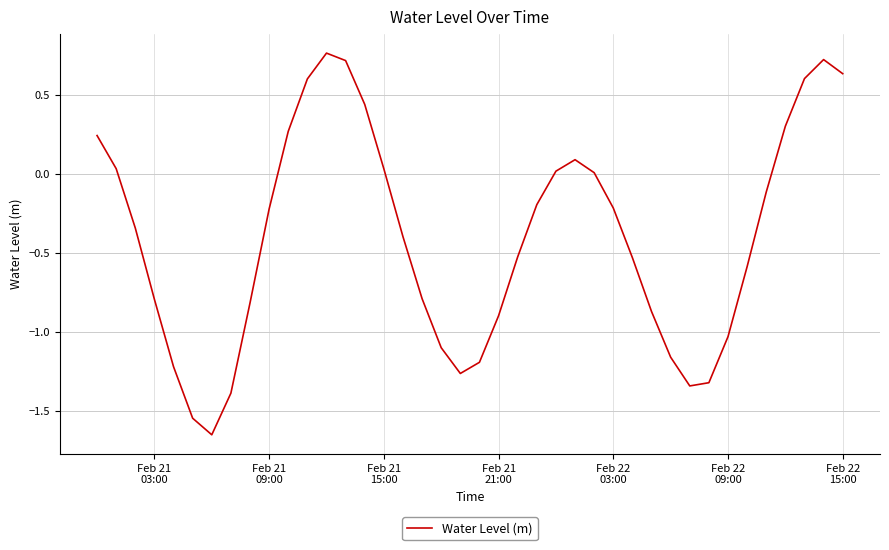

What is the difference between the maximum and minimum values?

2.4